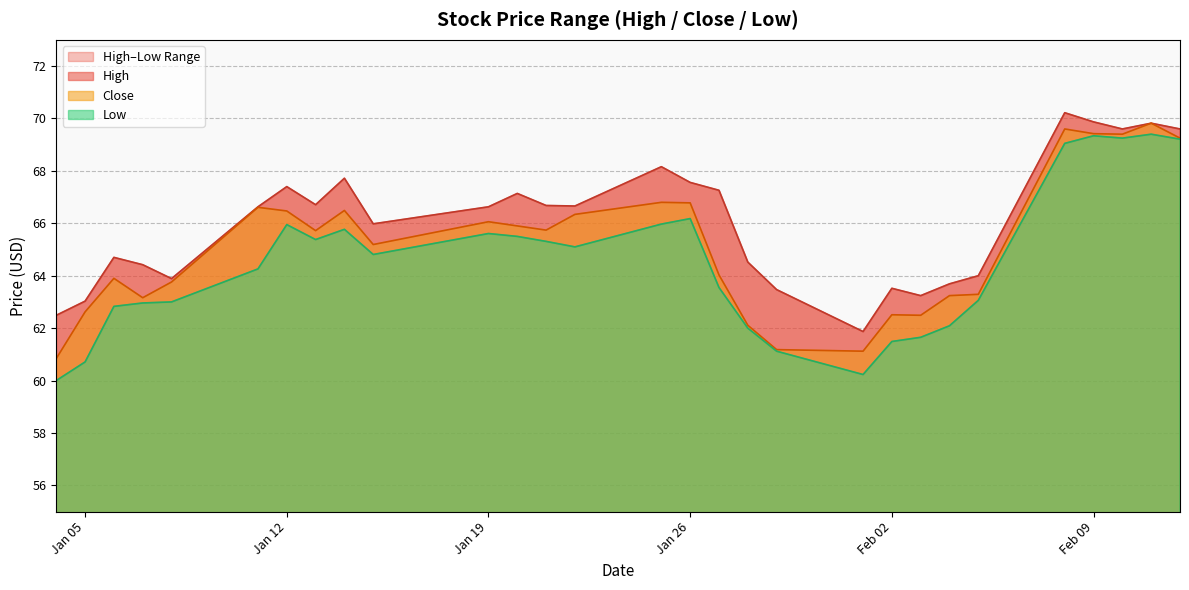

Reading left to right, extract all data points from this chart.

High: 62.5	63.0	64.7	64.4	63.9	66.6	67.4	66.7	67.7	66.0	66.6	67.1	66.7	66.7	68.2	67.6	67.3	64.5	63.5	61.9	63.5	63.2	63.7	64.0	70.2	69.9	69.6	69.8	69.6
Close: 60.8	62.6	63.9	63.2	63.8	66.6	66.5	65.7	66.5	65.2	66.1	65.9	65.7	66.3	66.8	66.8	64.0	62.1	61.2	61.1	62.5	62.5	63.2	63.3	69.6	69.4	69.4	69.8	69.2
Low: 60.0	60.7	62.8	63.0	63.0	64.3	65.9	65.4	65.8	64.8	65.6	65.5	65.3	65.1	66.0	66.2	63.5	62.0	61.1	60.2	61.5	61.7	62.1	63.1	69.1	69.3	69.2	69.4	69.2